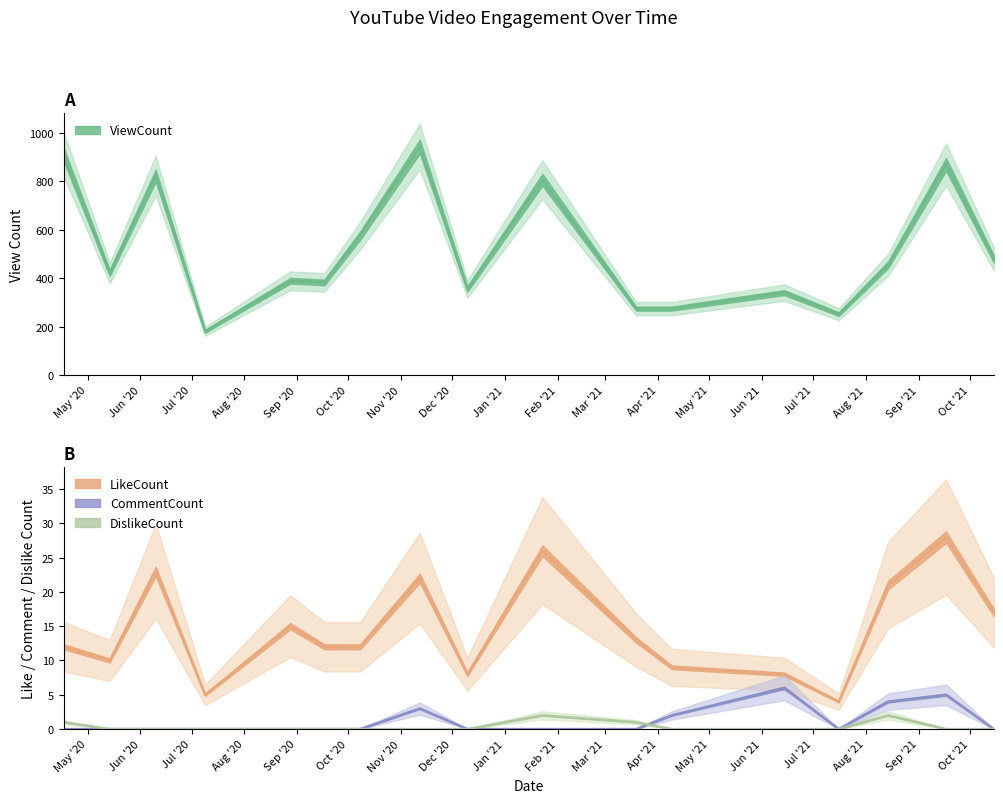

Count the number of categories in the chart.

17